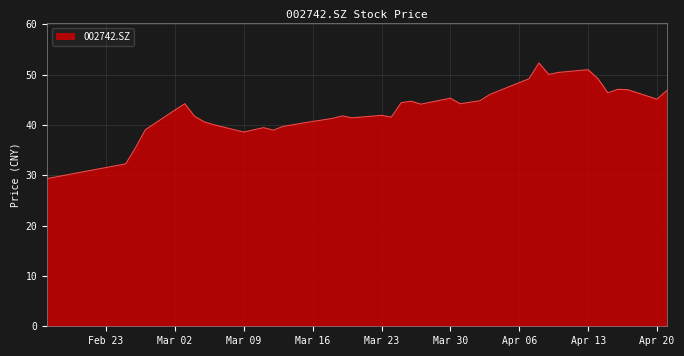

What is the sum of all values?

1723.2